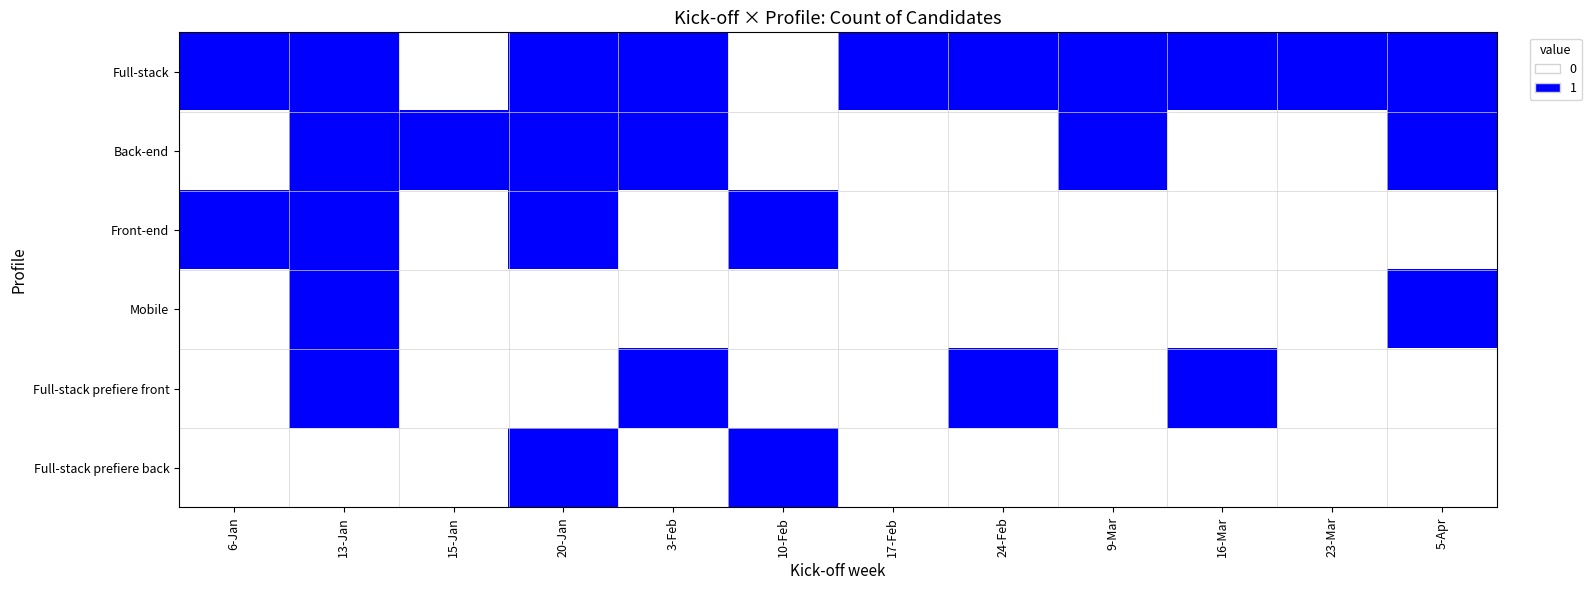

What is the spread (max minus min) of values at 24-Feb?

1